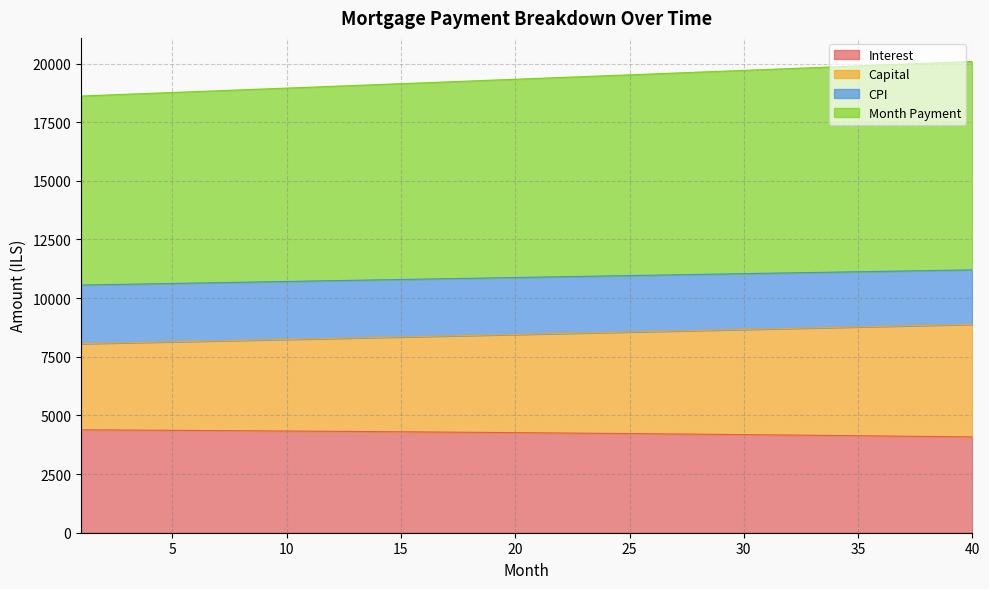

What is the total value across all series at 20?

19328.0